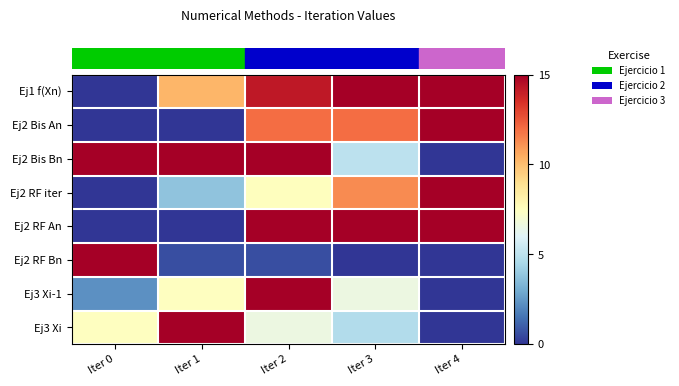

Which series has the largest range (max minus min)?

row_0